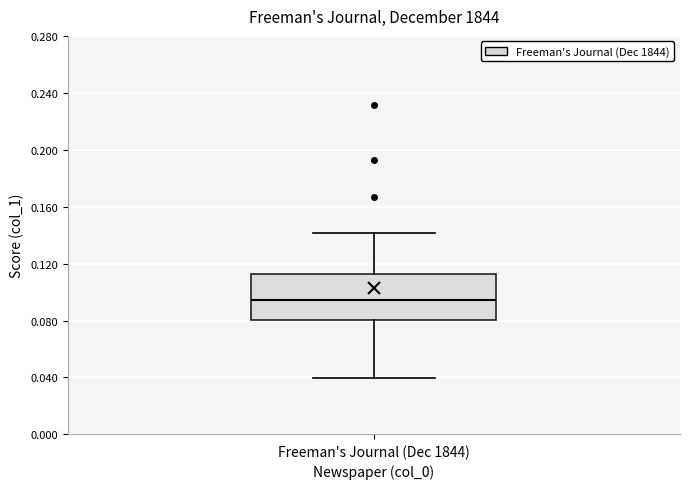

Read this box plot against the y-axis: the position of the median line, the range covered by the box, and the ends of both whiskers. The values are not printed on the chart, so give them approximately, as read against the axis.

median 0.095, box 0.080 to 0.115, whiskers 0.040 to 0.140